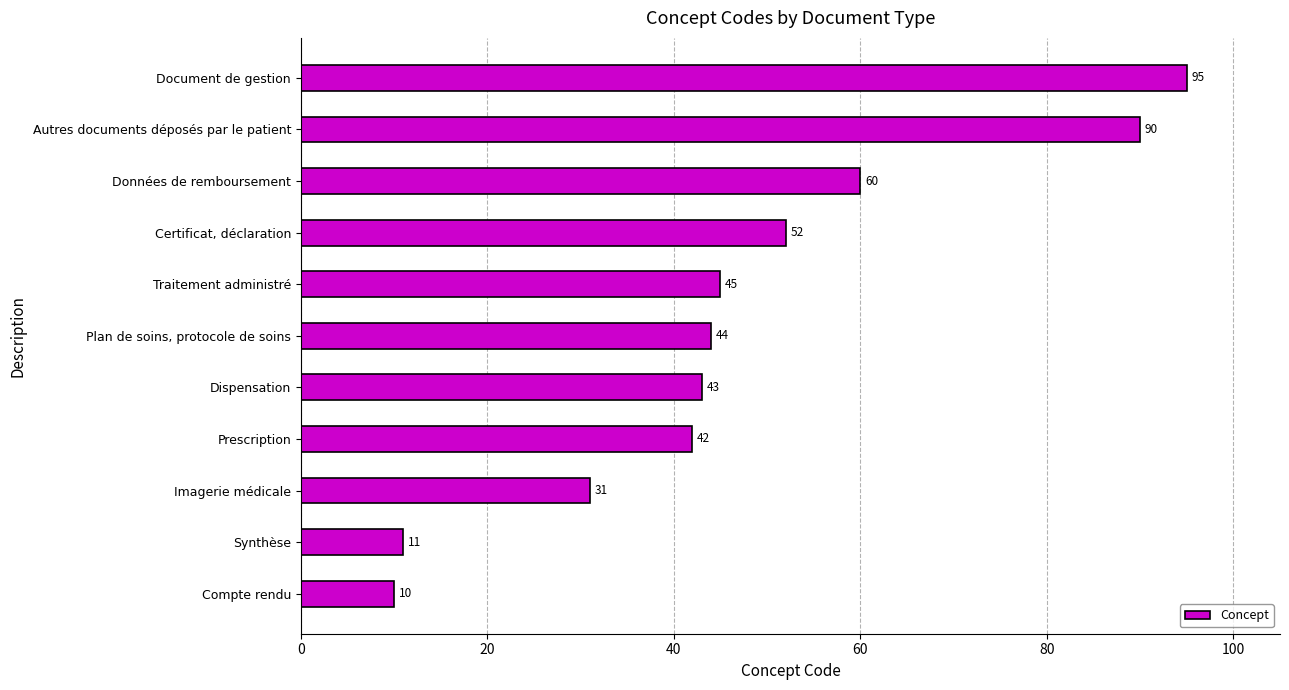

Which category has the highest value across all series?

Document de gestion